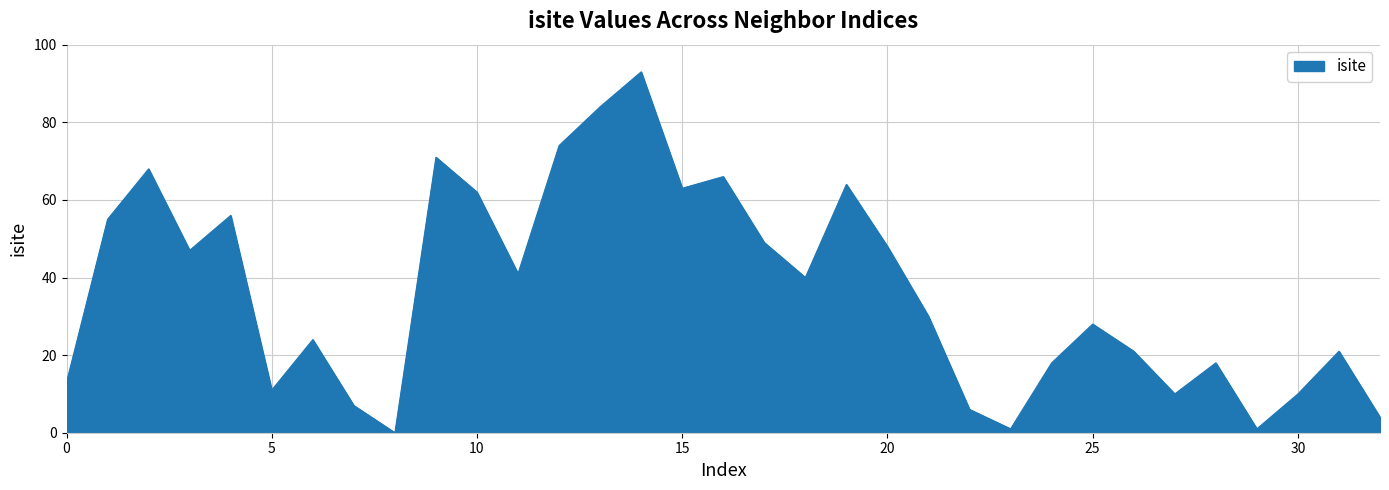

How many lines are shown in the chart?

1